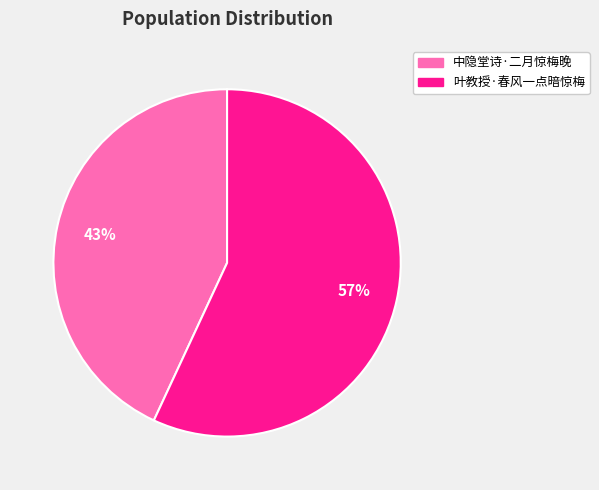

To the nearest percent, what is the average slice percentage?

50%